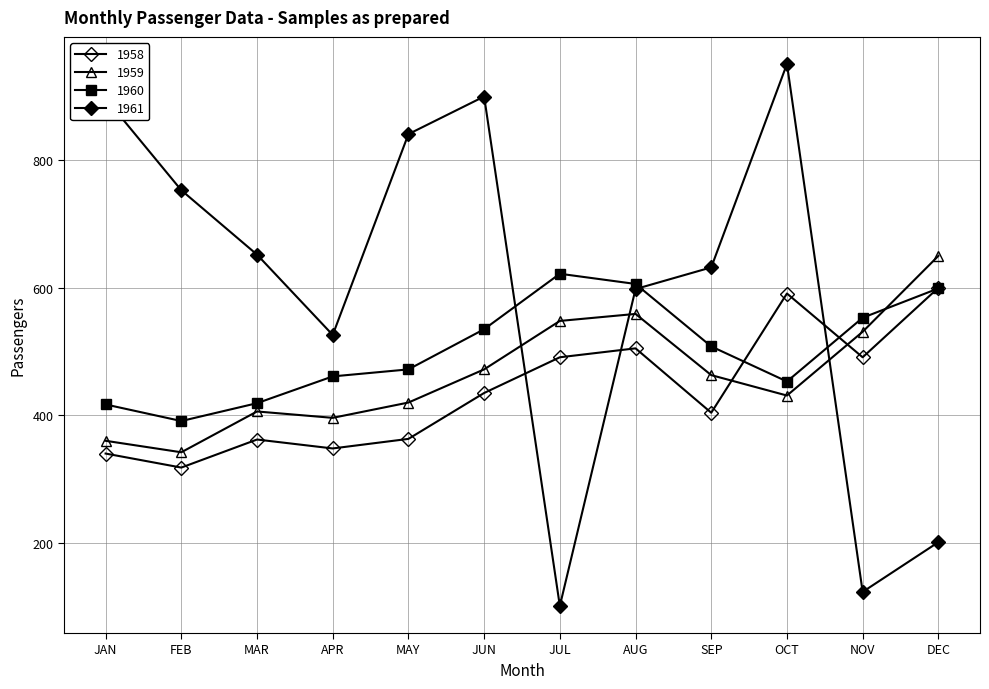

At which label is 1960 closest to 506?

SEP